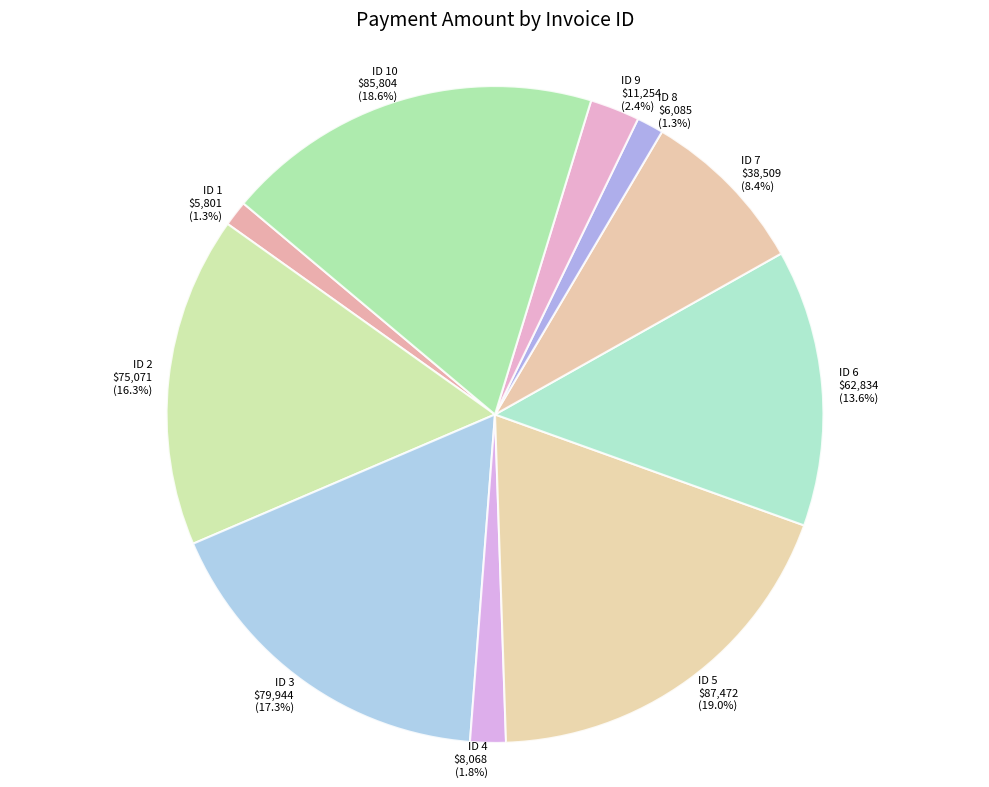

How many segments does this pie chart have?

10